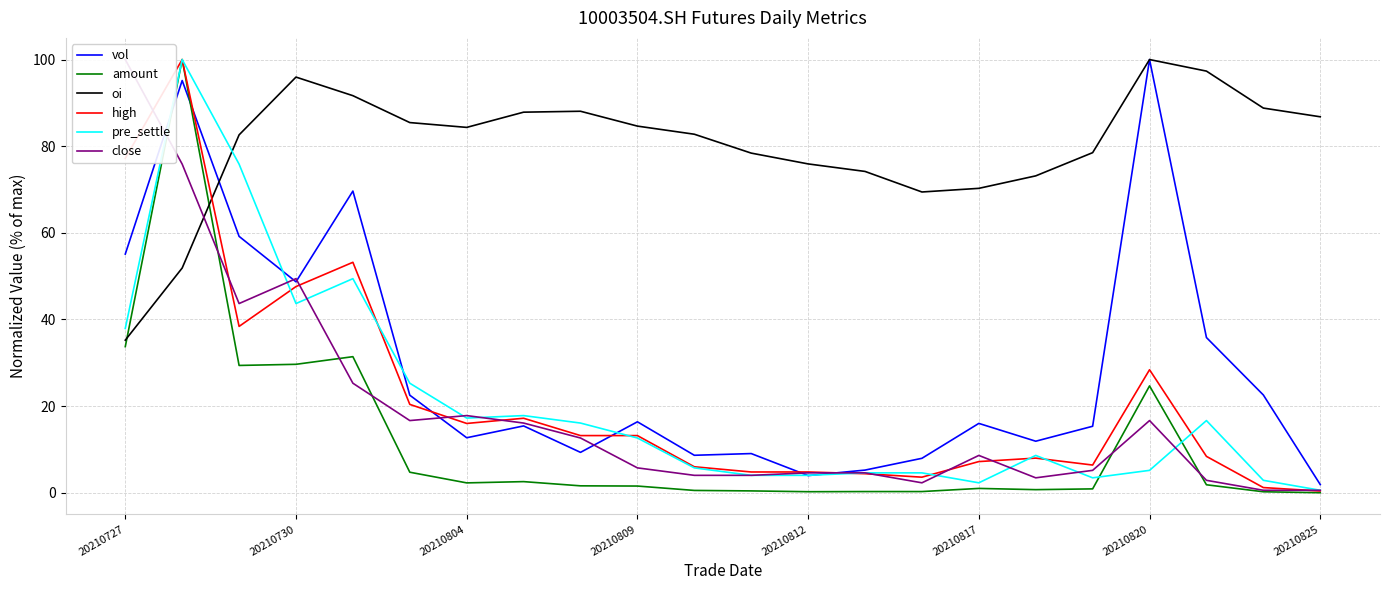

How many values in the amount series are below 1?

9